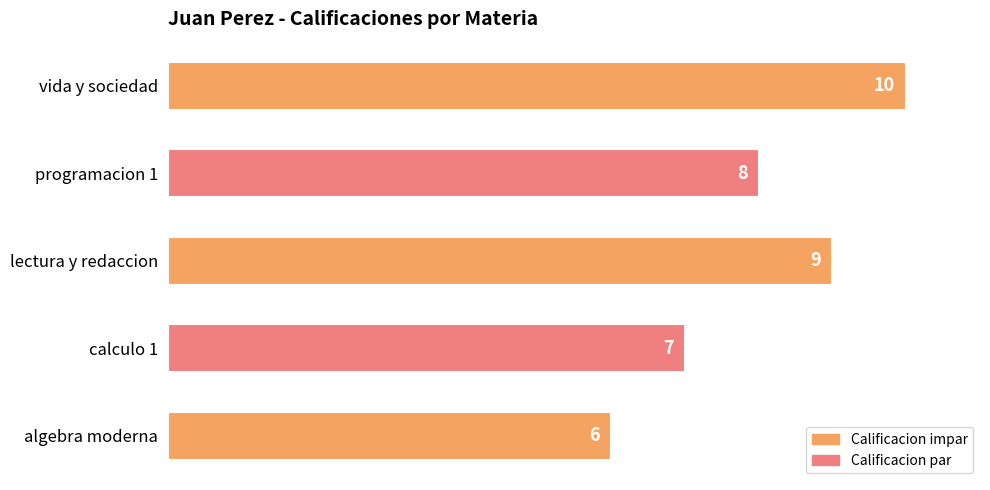

Read the value at algebra moderna.

6